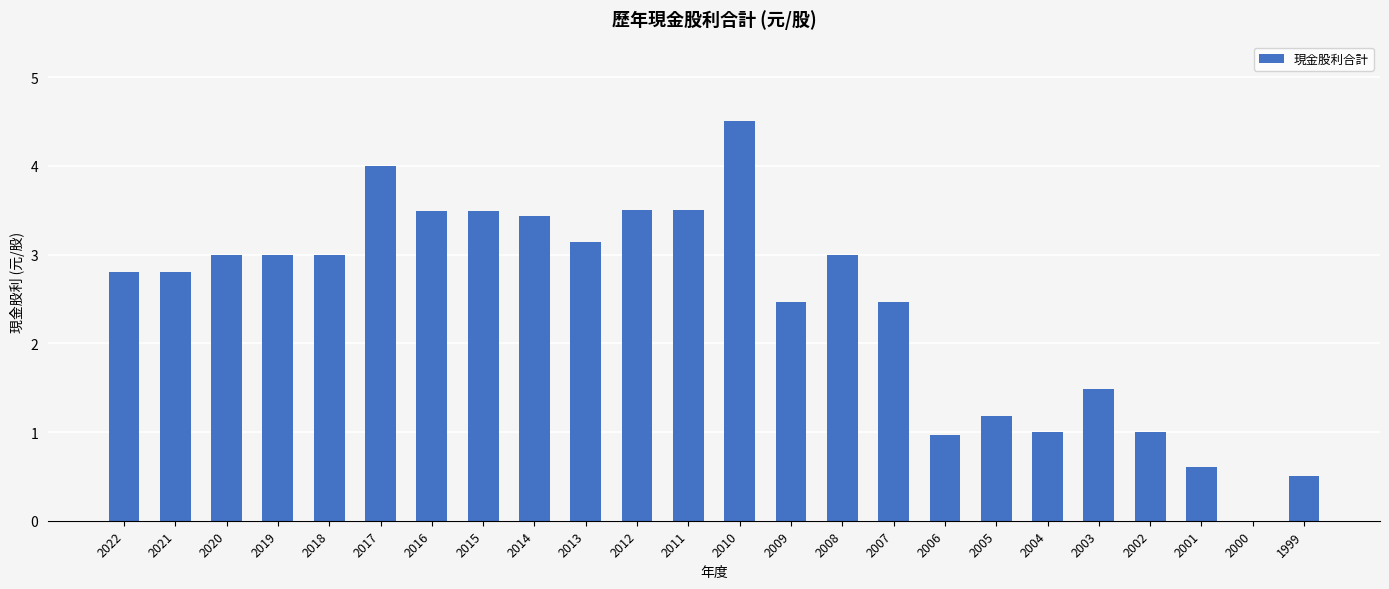

What is the change in value from 2020 to 1999?

-2.5